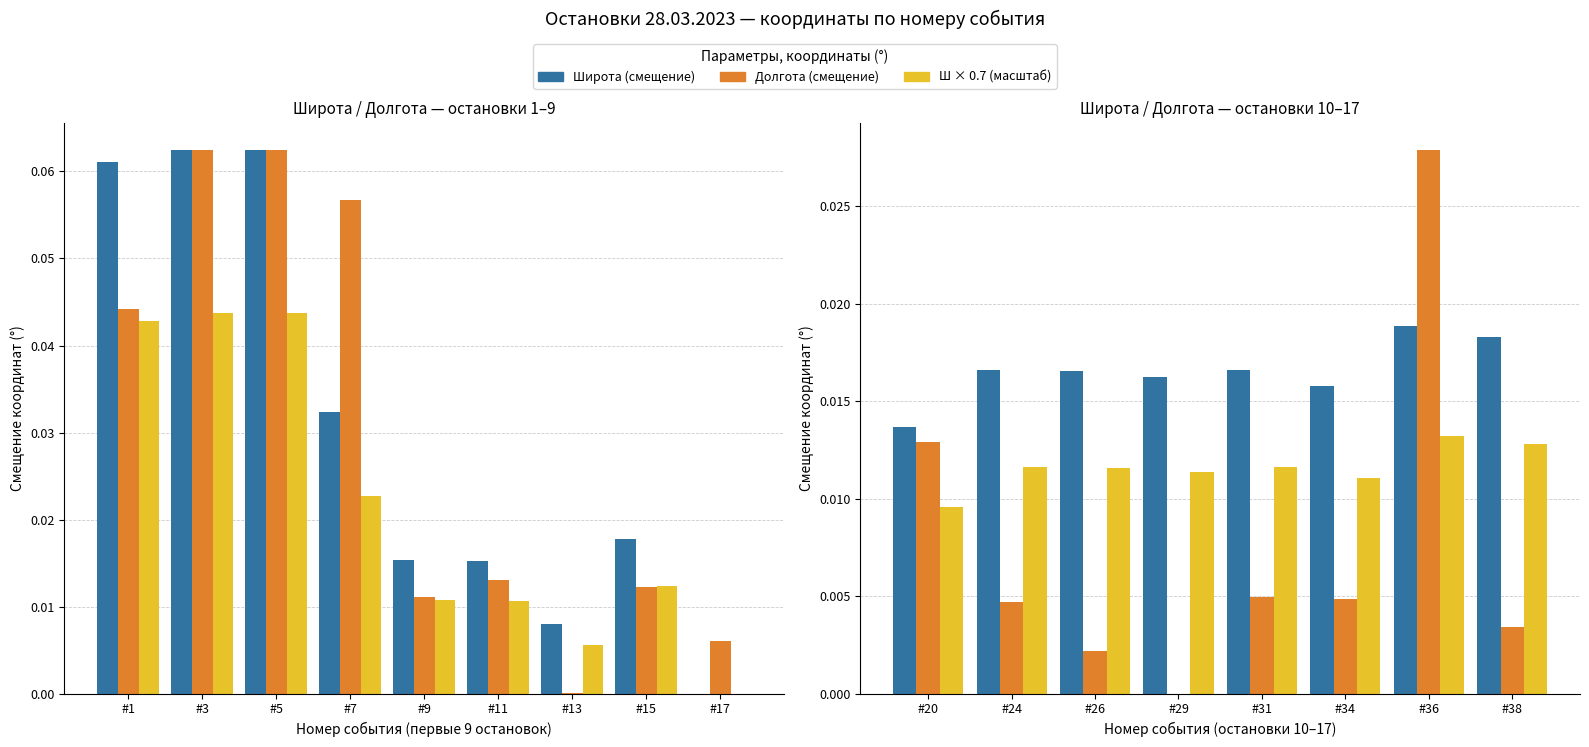

Are the bars horizontal?

No